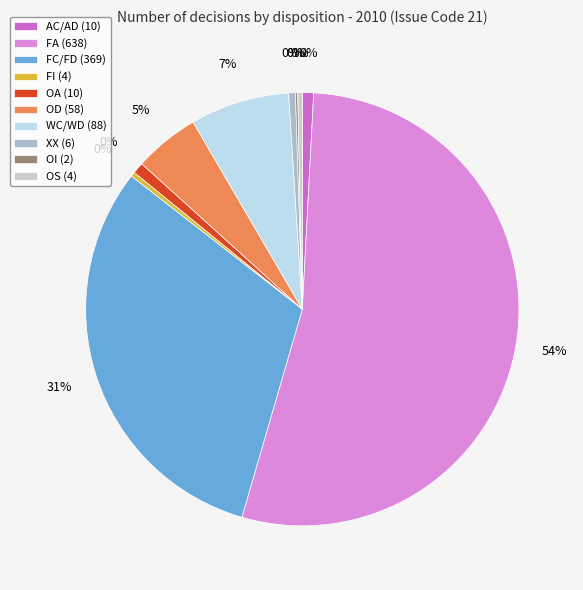

To the nearest percent, what is the difference between the WC/WD and FA slice percentages?

46%